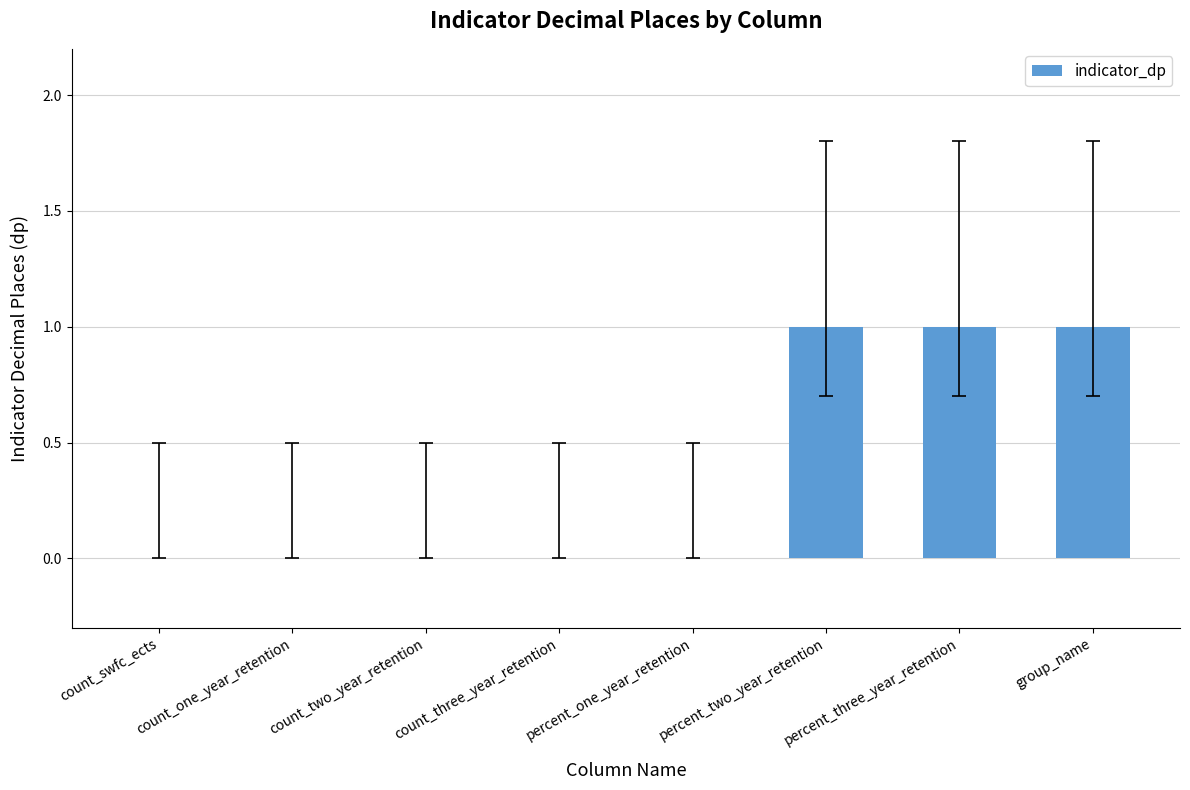

What is the sum of all values?

3